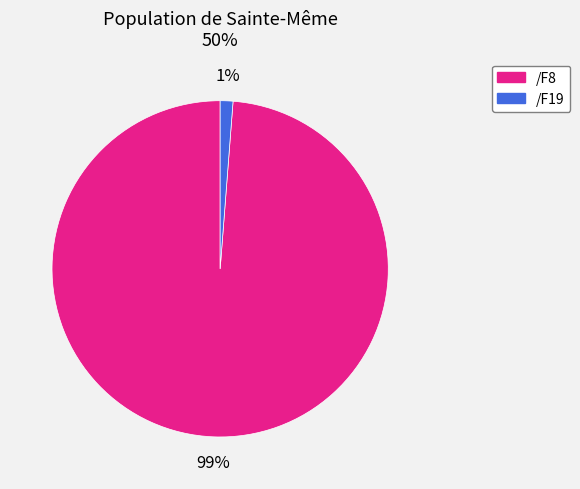

Is the sum of /F8 and /F19 greater than half?

Yes